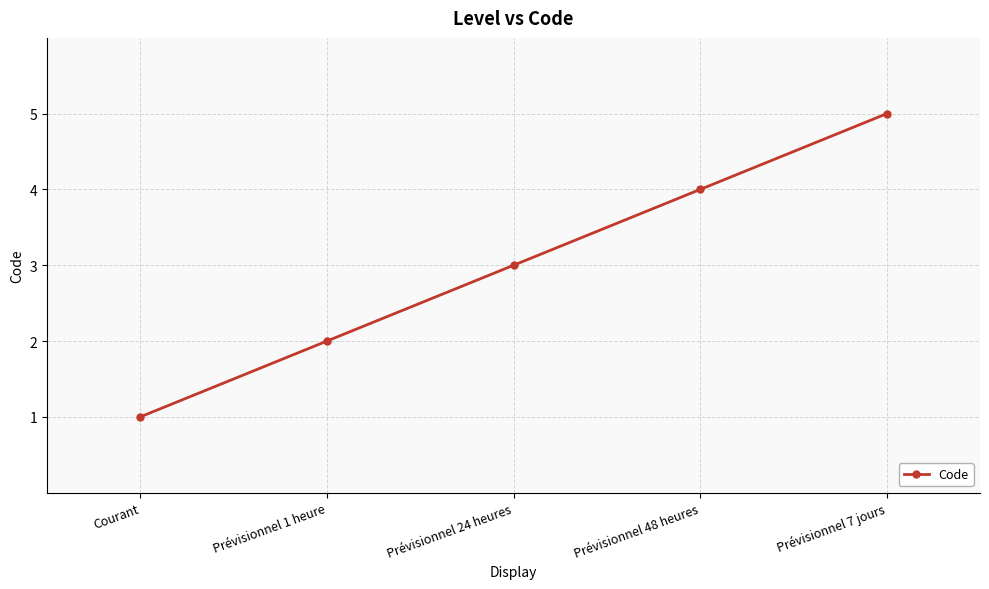

What position from the right is Prévisionnel 7 jours?

1